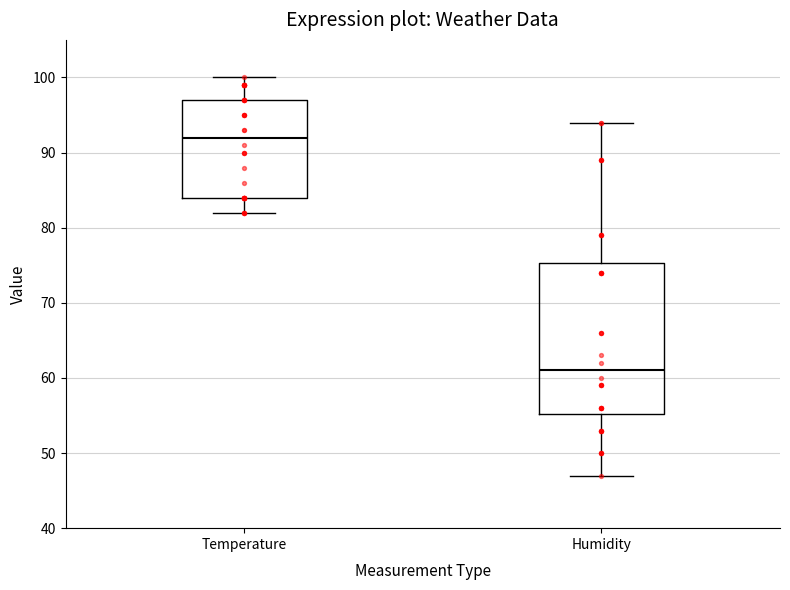

Comparing the boxes themselves (not the whiskers), which one is the tallest?

Humidity